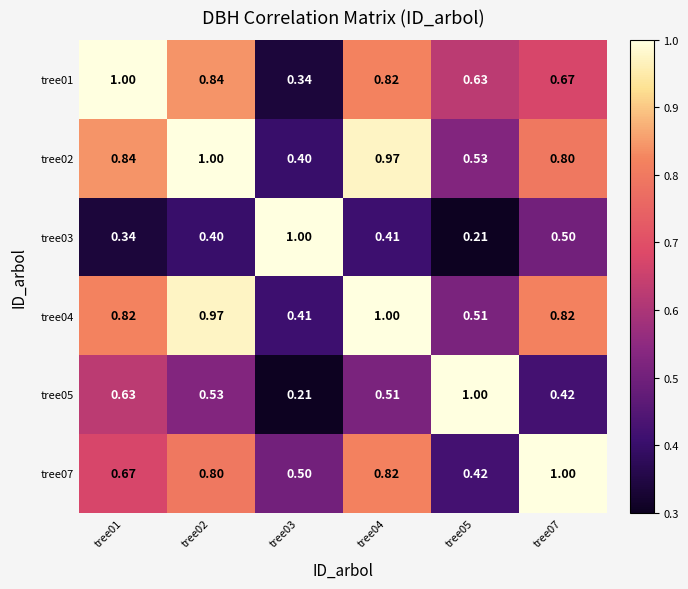

Is the value of tree01 at tree05 greater than the value of tree03 at tree04?

Yes